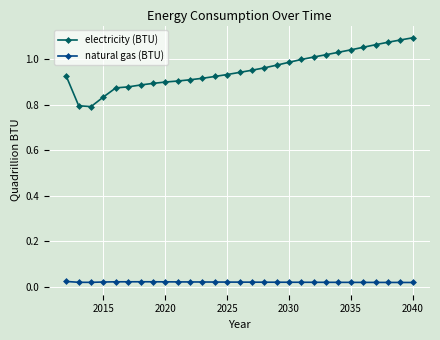

What are all the series names shown in the legend?

electricity (BTU), natural gas (BTU)